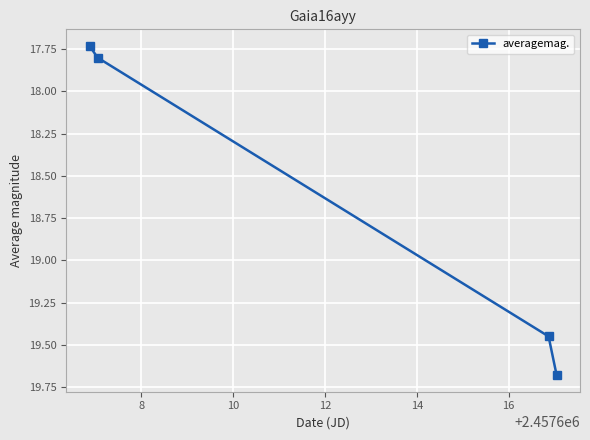

What is the sum of all values?

74.7